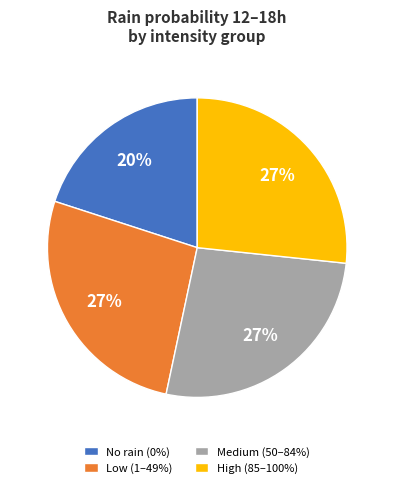

To the nearest percent, what percentage of the pie is Low (1–49%)?

27%